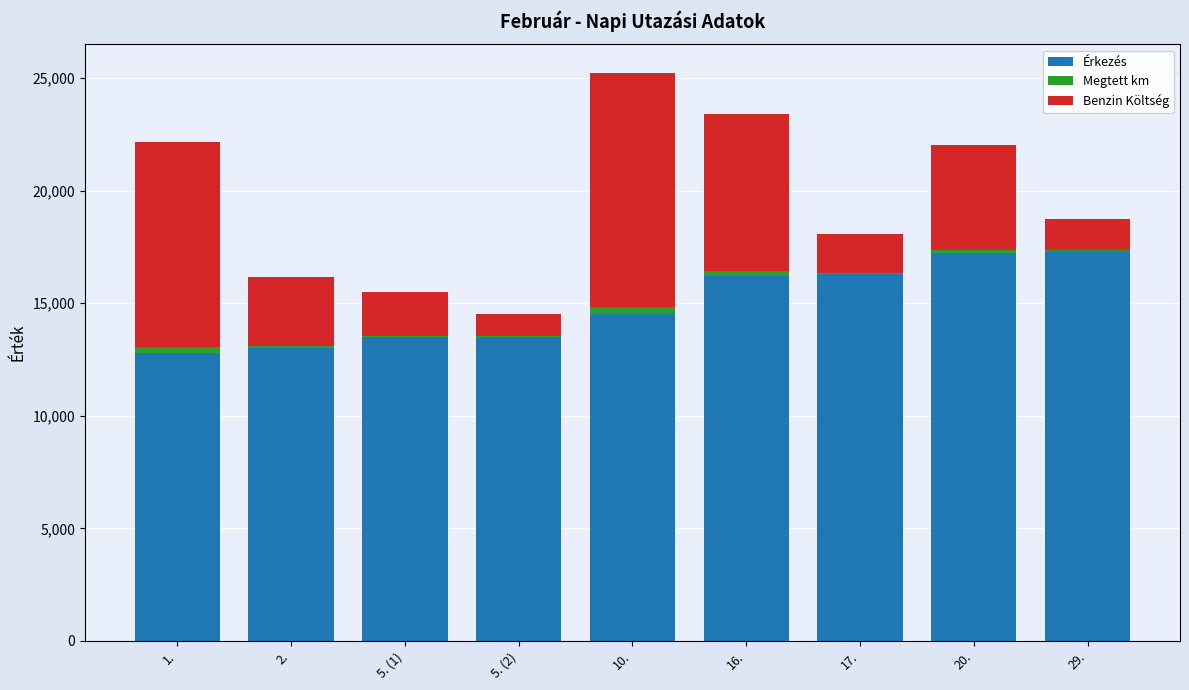

What is the highest value of the Érkezés series?

17330.0